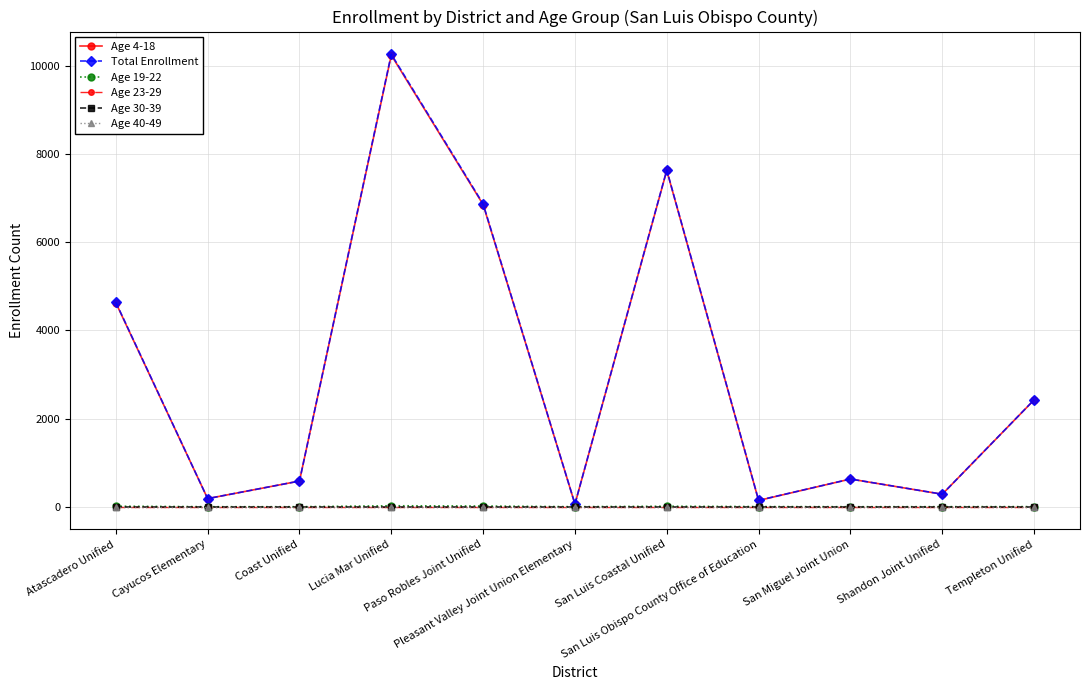

Reading left to right, extract all data points from this chart.

Age 4-18: Atascadero Unified=4626	Cayucos Elementary=184	Coast Unified=582	Lucia Mar Unified=10243	Paso Robles Joint Unified=6853	Pleasant Valley Joint Union Elementary=60	San Luis Coastal Unified=7627	San Luis Obispo County Office of Education=142	San Miguel Joint Union=628	Shandon Joint Unified=283	Templeton Unified=2422
Total Enrollment: Atascadero Unified=4638	Cayucos Elementary=184	Coast Unified=582	Lucia Mar Unified=10265	Paso Robles Joint Unified=6869	Pleasant Valley Joint Union Elementary=60	San Luis Coastal Unified=7638	San Luis Obispo County Office of Education=145	San Miguel Joint Union=628	Shandon Joint Unified=284	Templeton Unified=2424
Age 19-22: Atascadero Unified=12	Cayucos Elementary=0	Coast Unified=0	Lucia Mar Unified=22	Paso Robles Joint Unified=16	Pleasant Valley Joint Union Elementary=0	San Luis Coastal Unified=11	San Luis Obispo County Office of Education=3	San Miguel Joint Union=0	Shandon Joint Unified=1	Templeton Unified=2
Age 23-29: Atascadero Unified=0	Cayucos Elementary=0	Coast Unified=0	Lucia Mar Unified=0	Paso Robles Joint Unified=0	Pleasant Valley Joint Union Elementary=0	San Luis Coastal Unified=0	San Luis Obispo County Office of Education=0	San Miguel Joint Union=0	Shandon Joint Unified=0	Templeton Unified=0
Age 30-39: Atascadero Unified=0	Cayucos Elementary=0	Coast Unified=0	Lucia Mar Unified=0	Paso Robles Joint Unified=0	Pleasant Valley Joint Union Elementary=0	San Luis Coastal Unified=0	San Luis Obispo County Office of Education=0	San Miguel Joint Union=0	Shandon Joint Unified=0	Templeton Unified=0
Age 40-49: Atascadero Unified=0	Cayucos Elementary=0	Coast Unified=0	Lucia Mar Unified=0	Paso Robles Joint Unified=0	Pleasant Valley Joint Union Elementary=0	San Luis Coastal Unified=0	San Luis Obispo County Office of Education=0	San Miguel Joint Union=0	Shandon Joint Unified=0	Templeton Unified=0